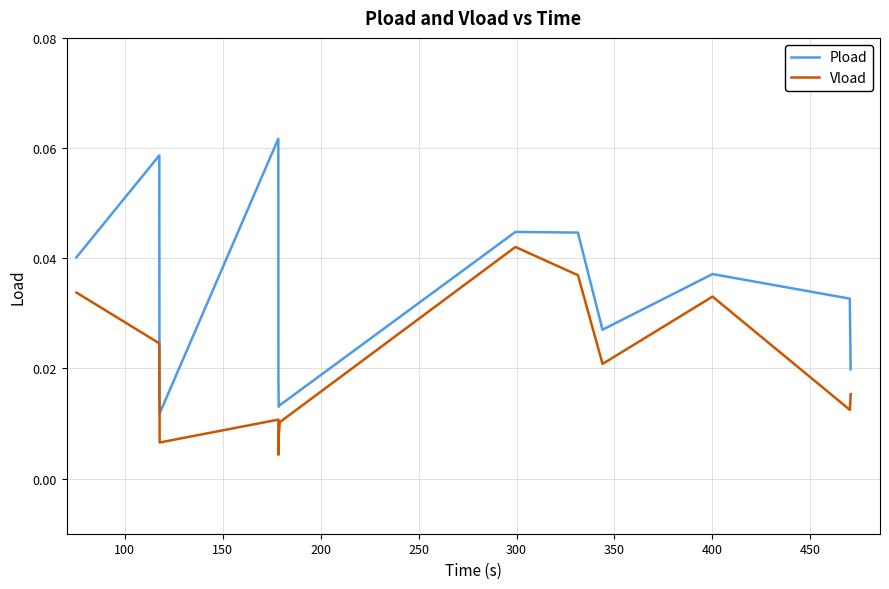

What is the greatest value displayed?

0.1